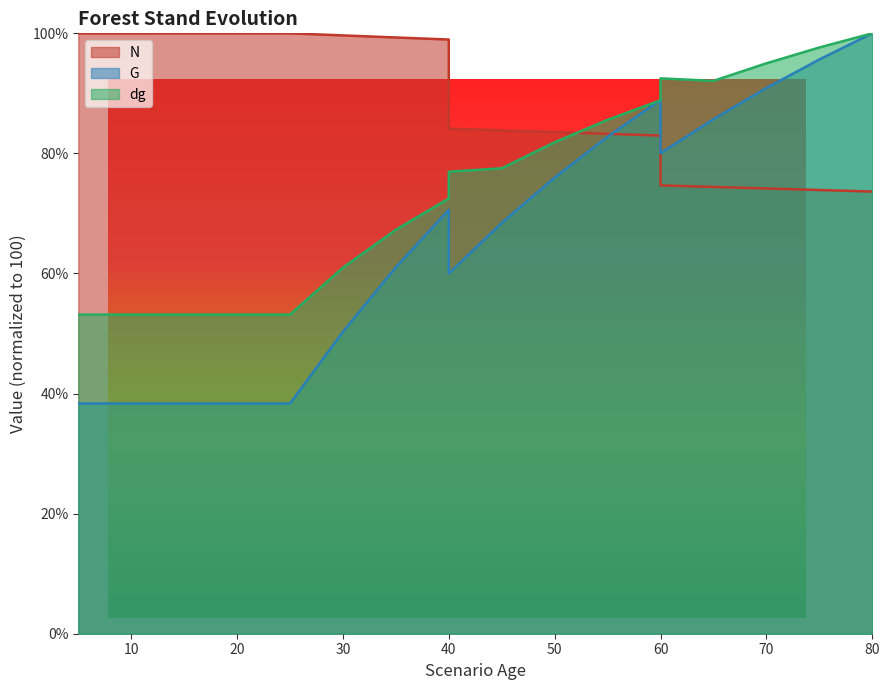

What is the lowest value of the dg series?

53.2